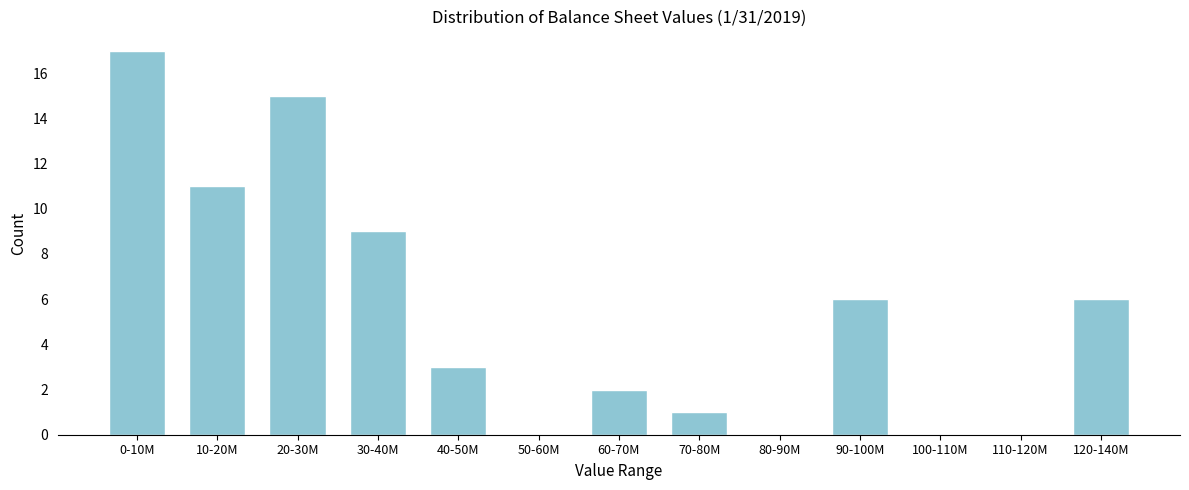

Reading left to right, transcribe all the data shown in this chart.

0-10M=17	10-20M=11	20-30M=15	30-40M=9	40-50M=3	50-60M=0	60-70M=2	70-80M=1	80-90M=0	90-100M=6	100-110M=0	110-120M=0	120-140M=6